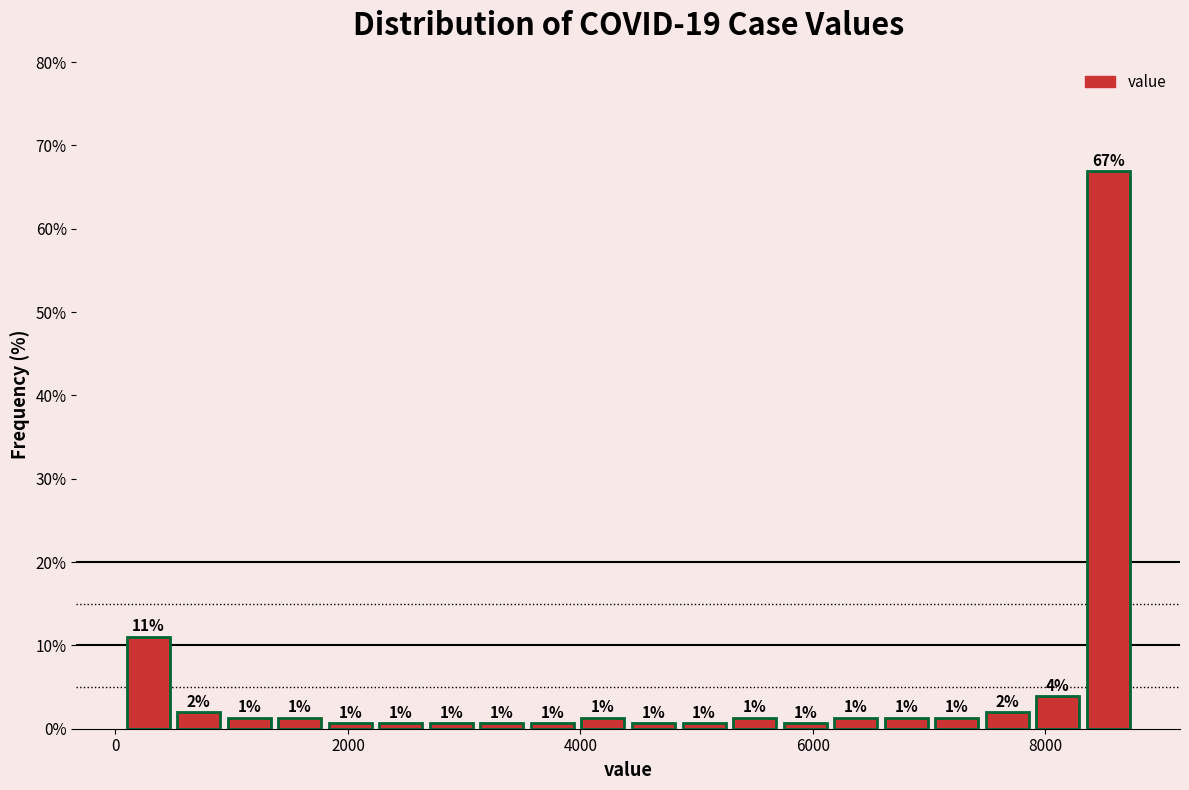

Around what value on the x-axis is the tallest bar? Give the approximate position of its centre, as read against the axis.

8600